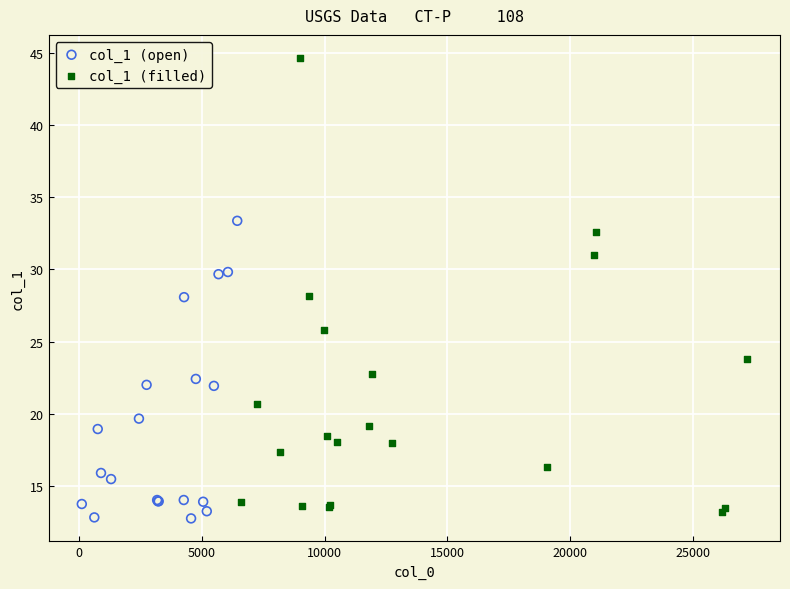

Which series has the largest Y range (max minus min)?

col_1 (filled)